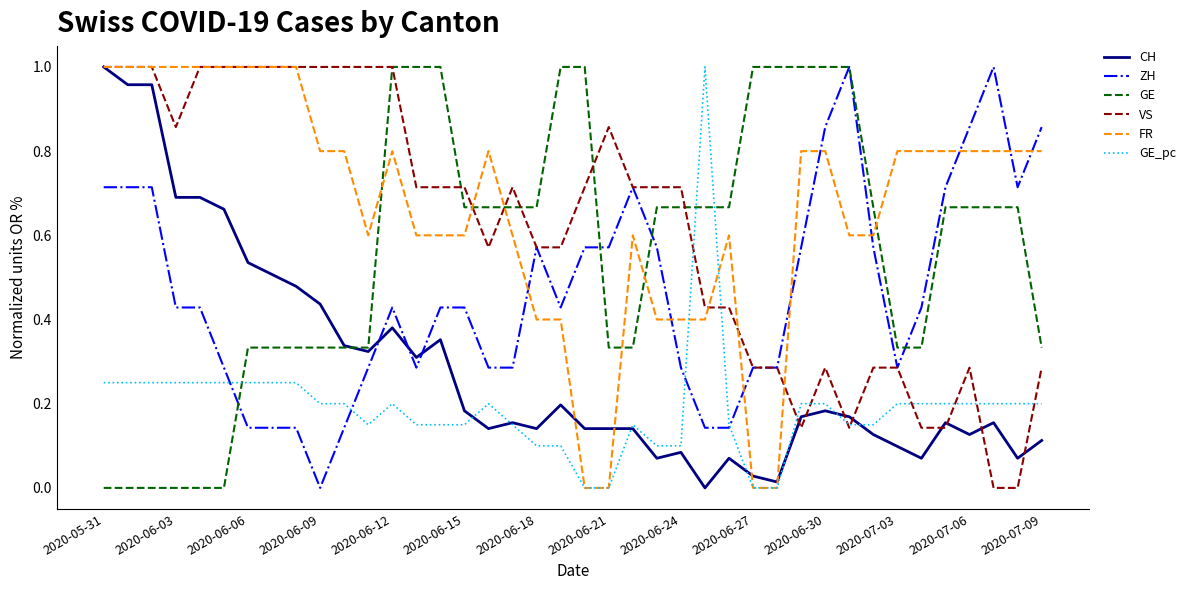

After their last crossing, which series has the higher values: CH or ZH?

ZH